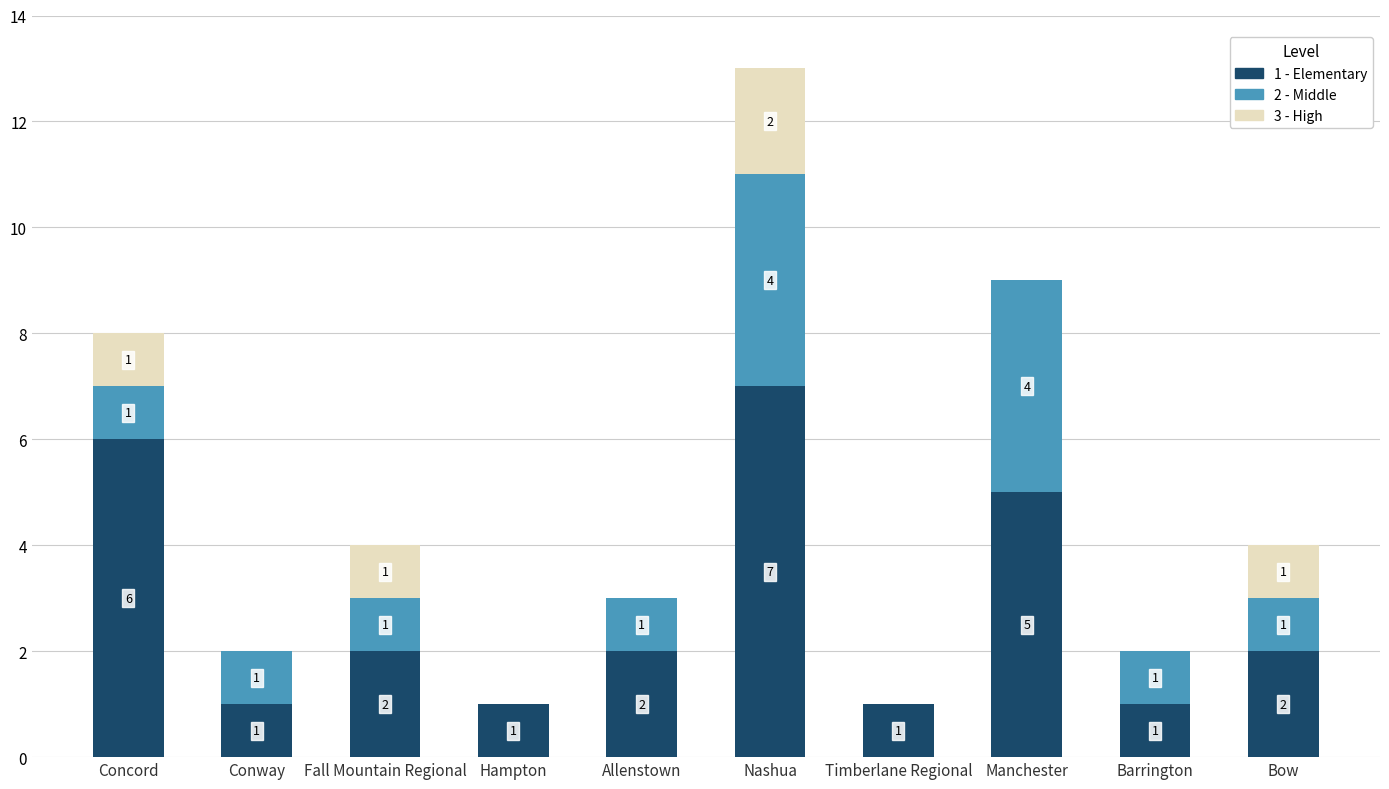

What is the total value across all series at Fall Mountain Regional?

4